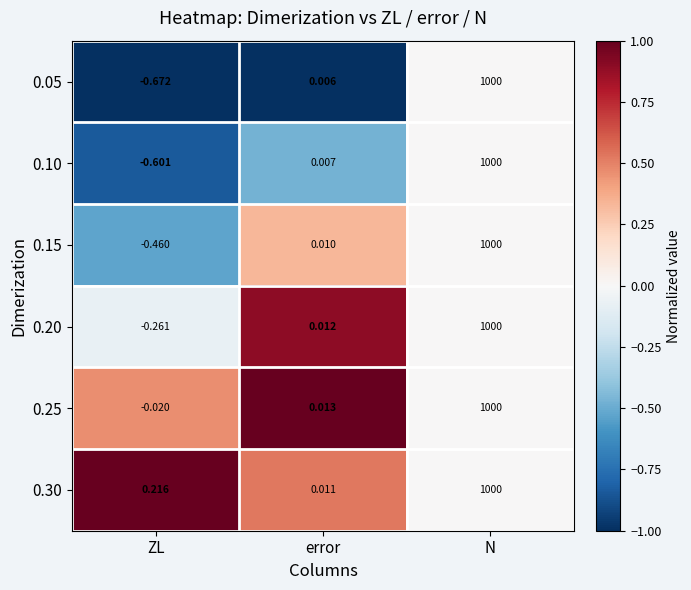

List the labels in order of 0.10 value, smallest first.

ZL, error, N